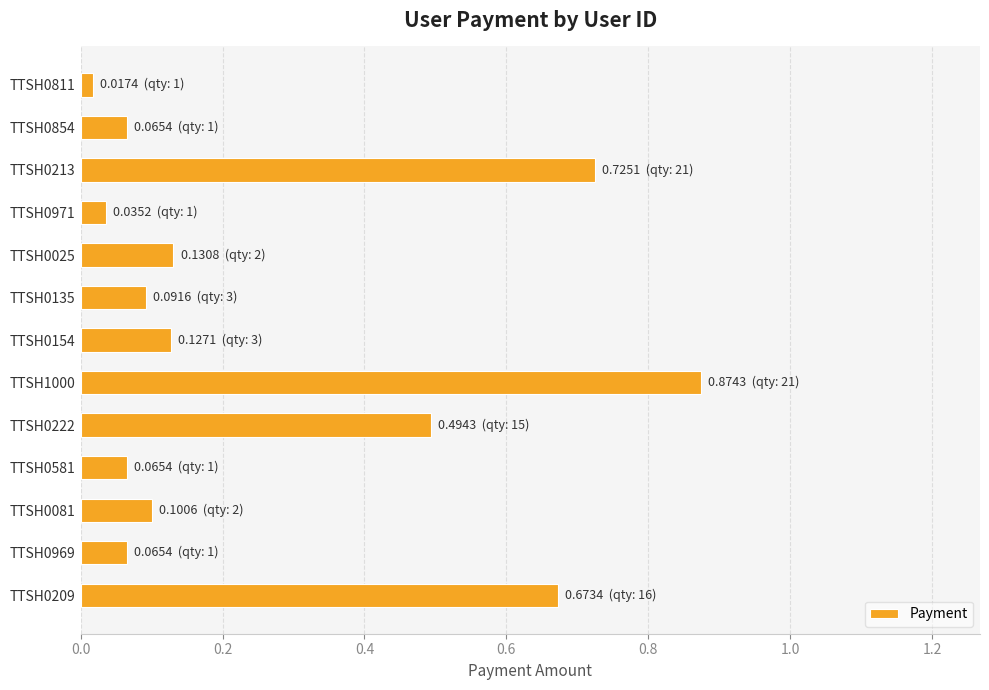

What is the sum of all values?

3.5